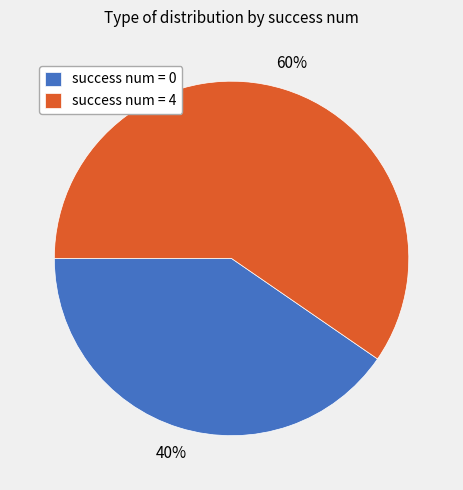

Combined, do success num = 4 and success num = 0 account for over 50%?

Yes